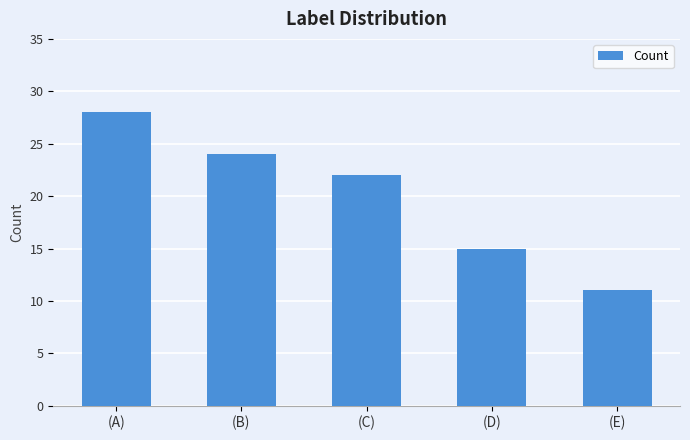

Reading left to right, list all the values displayed in this chart.

(A)=28	(B)=24	(C)=22	(D)=15	(E)=11